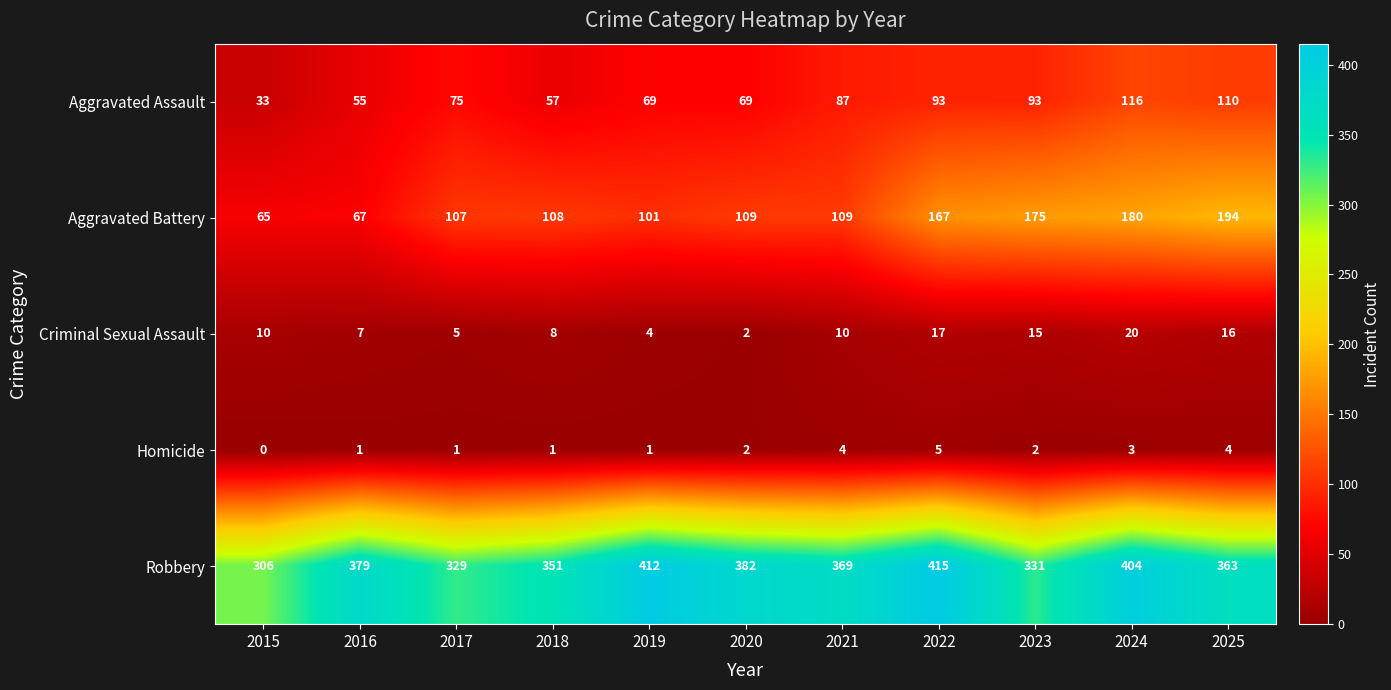

What is the sum of the Robbery values at 2017 and 2021?

698